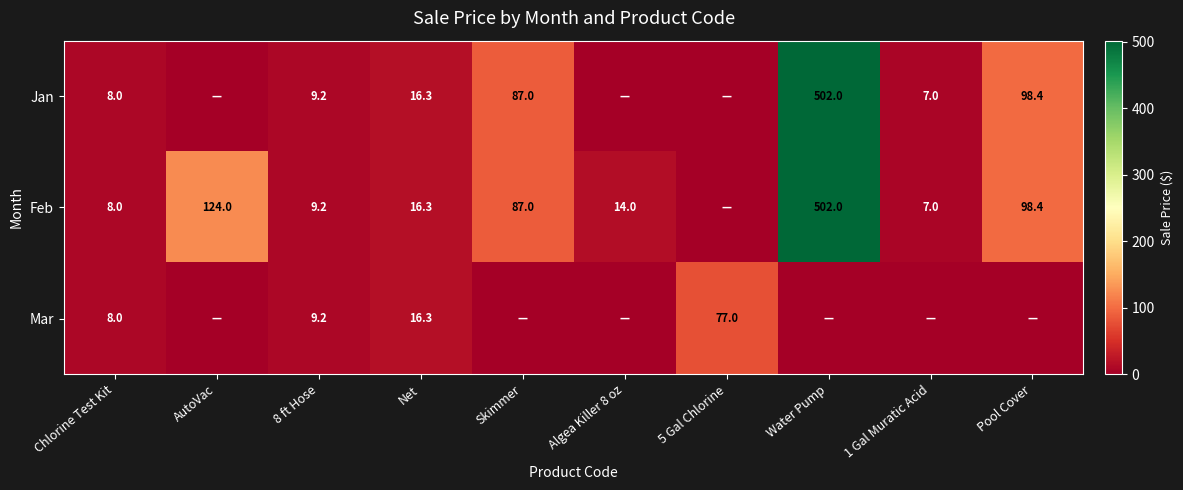

What is the sum of the Jan values at Skimmer and Chlorine Test Kit?

95.0